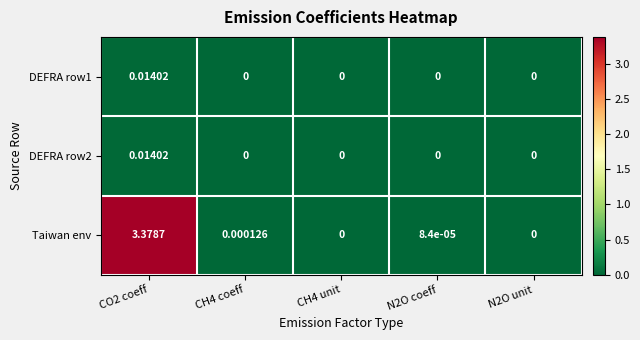

Which series changed the most between CO2 coeff and N2O unit?

Taiwan env